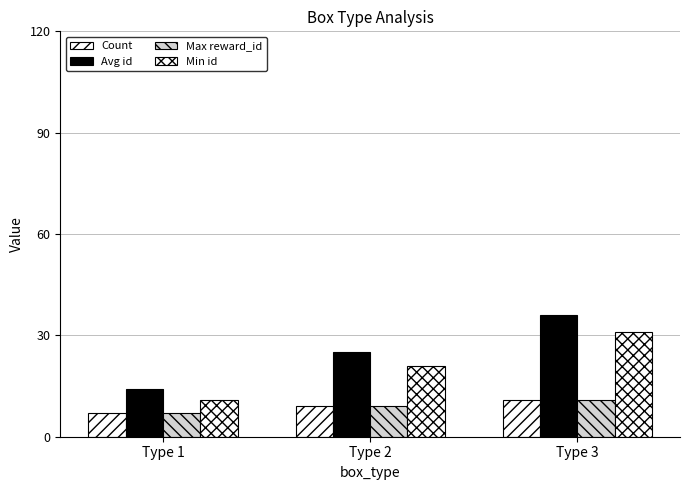

What value does the Max reward_id series have at Type 3?

11